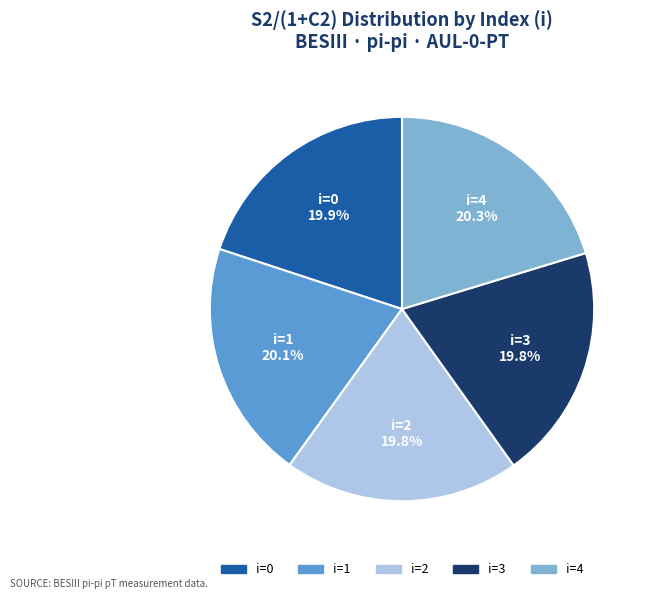

Is there a majority slice in this chart?

No